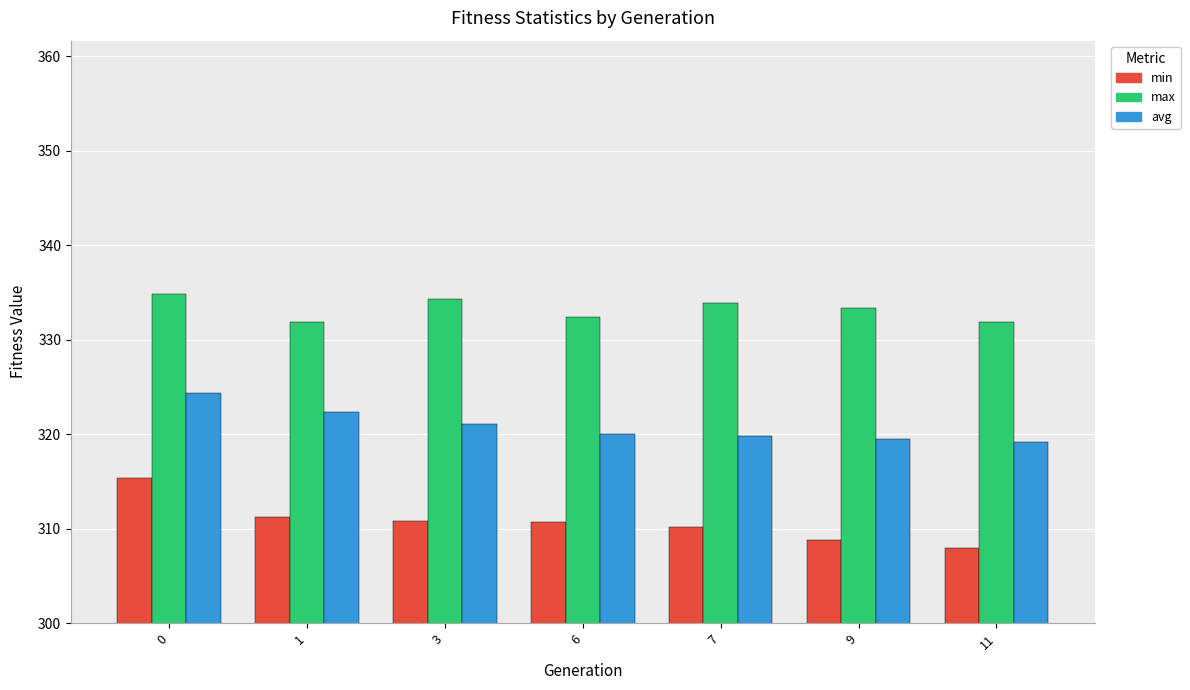

Is it true that min equals 311.2 at 1?

True